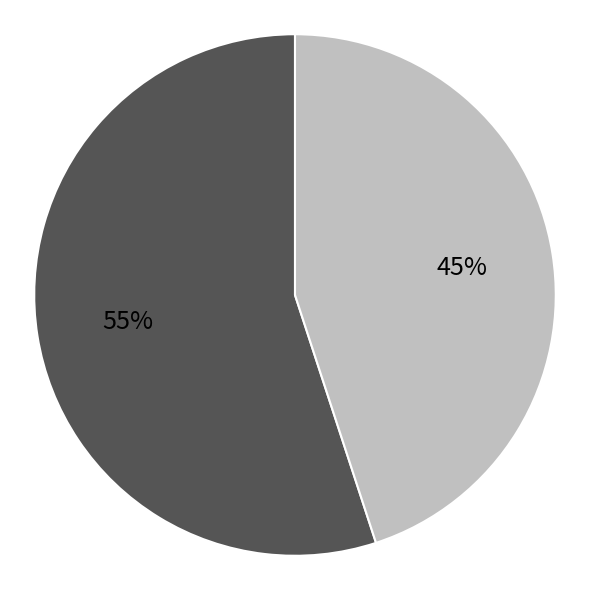

To the nearest percent, what is the average slice percentage?

50%